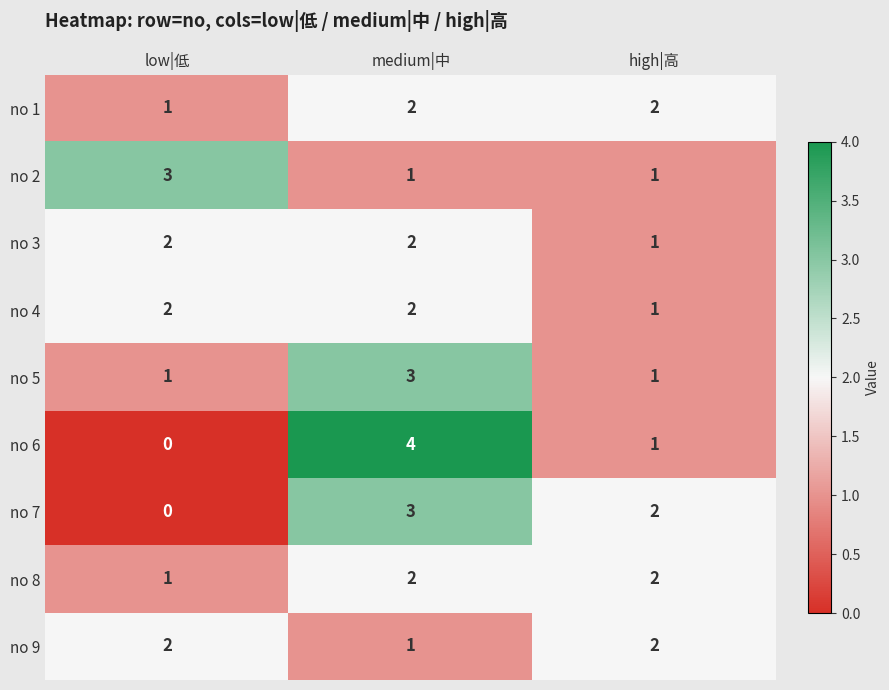

What is the total value across all series at medium|中?

20